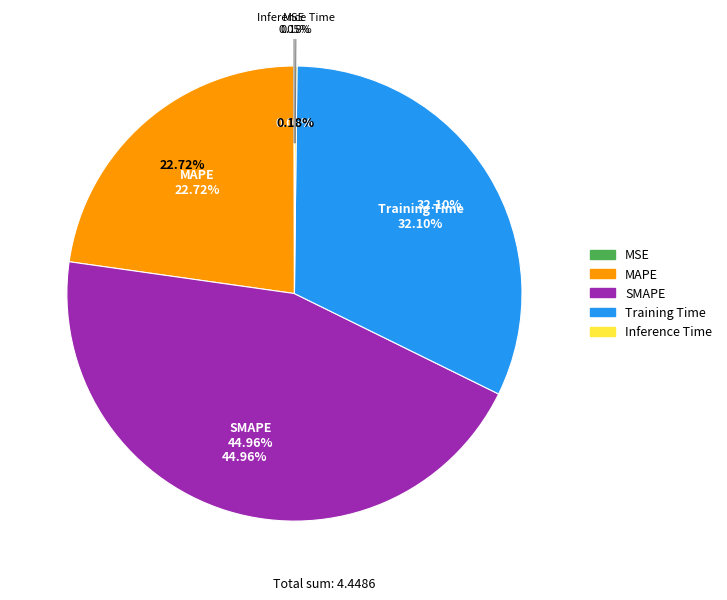

What is the change in value from Training Time to Inference Time?

-1.4